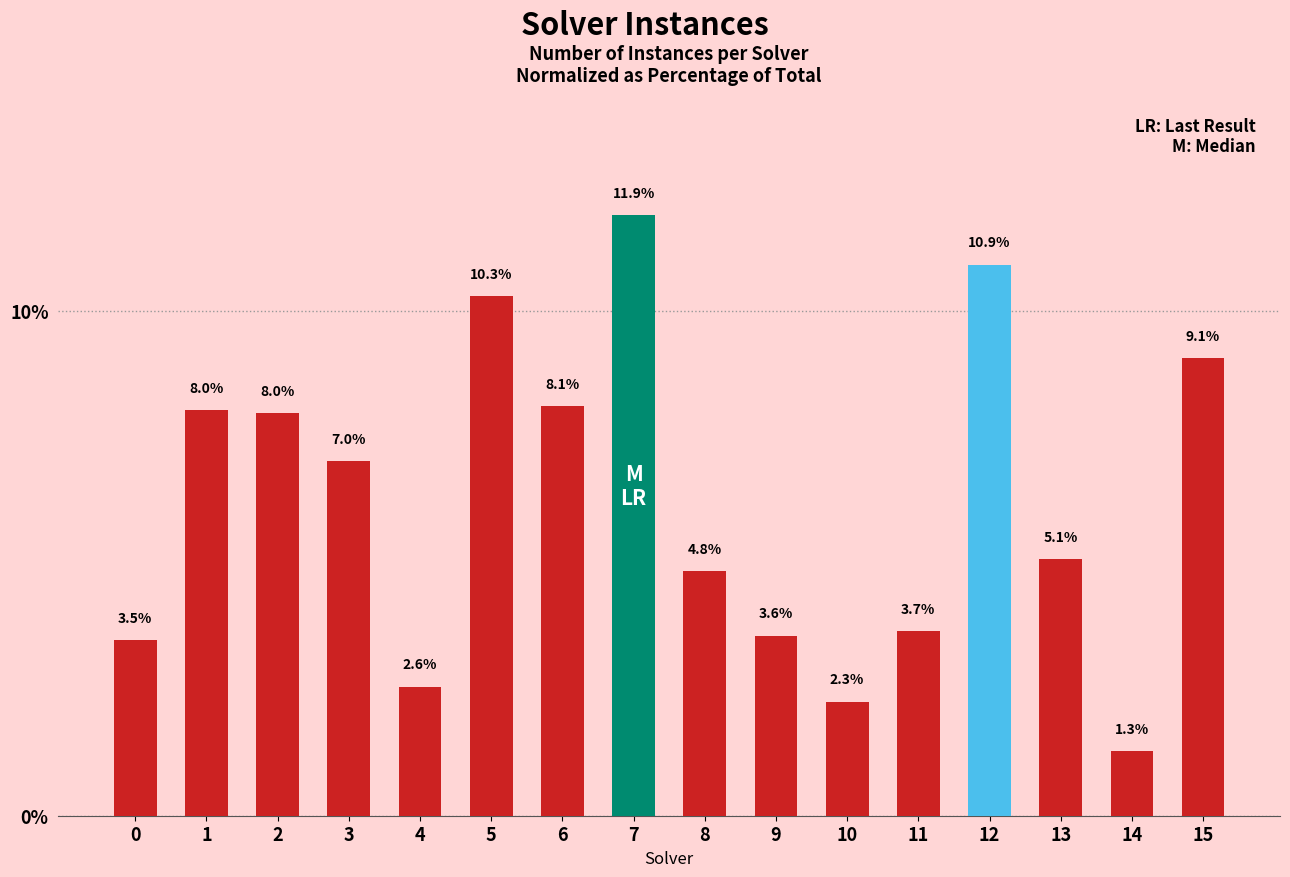

How many data points are less than 7?

8